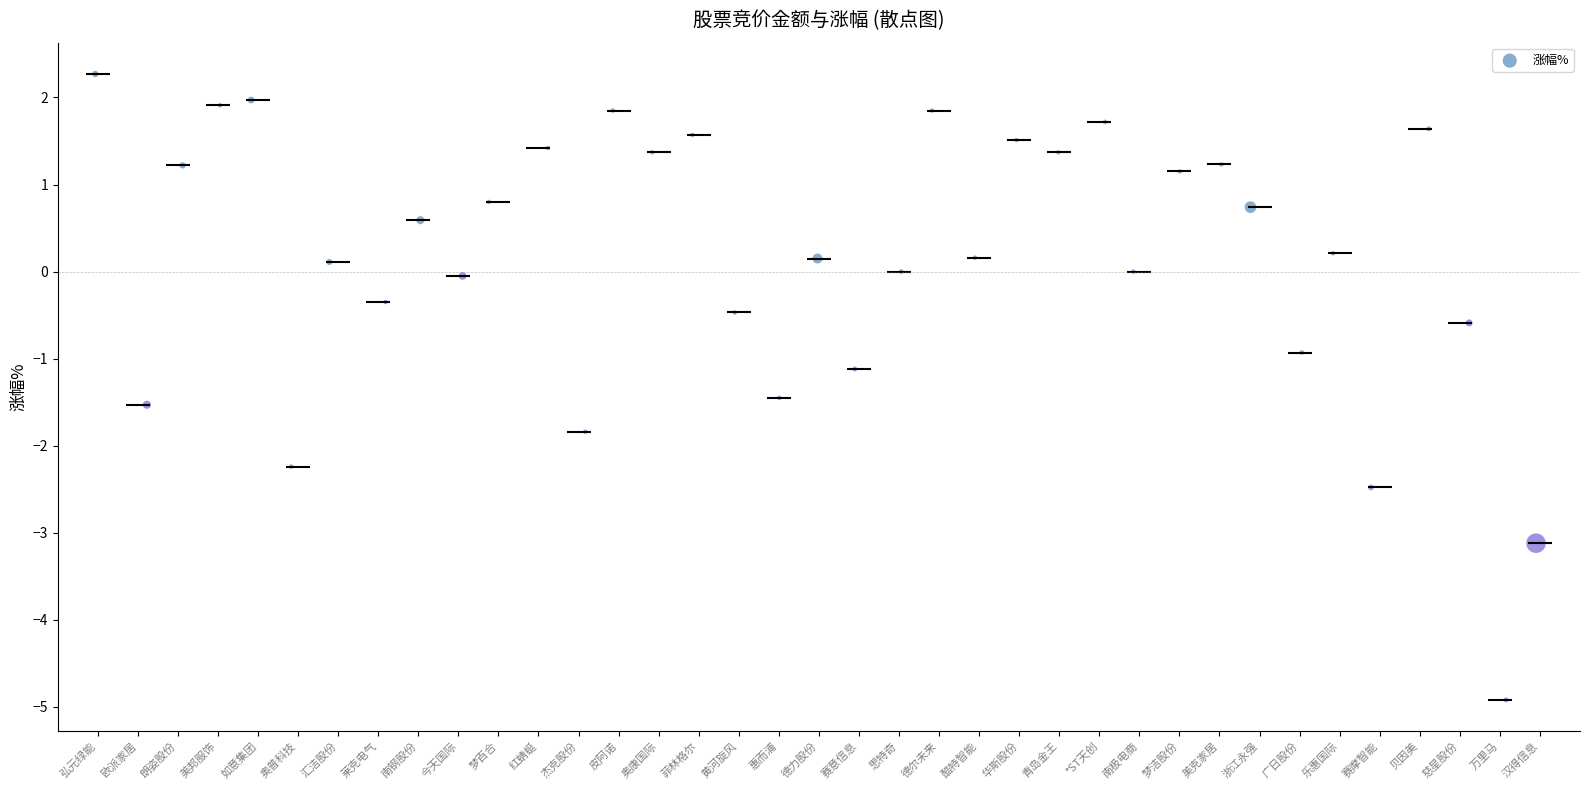

What is the range of Y values (max minus min)?

7.2